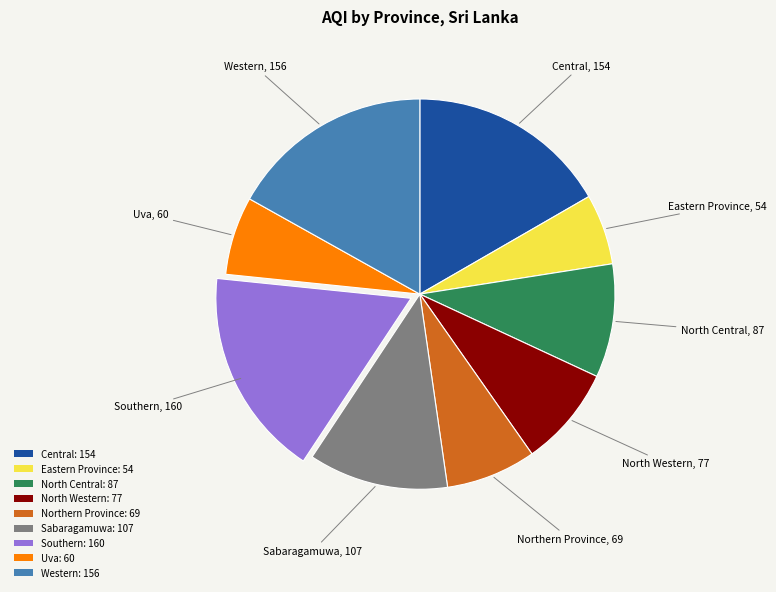

Between North Central: 87 and Uva: 60, which is larger?

North Central: 87